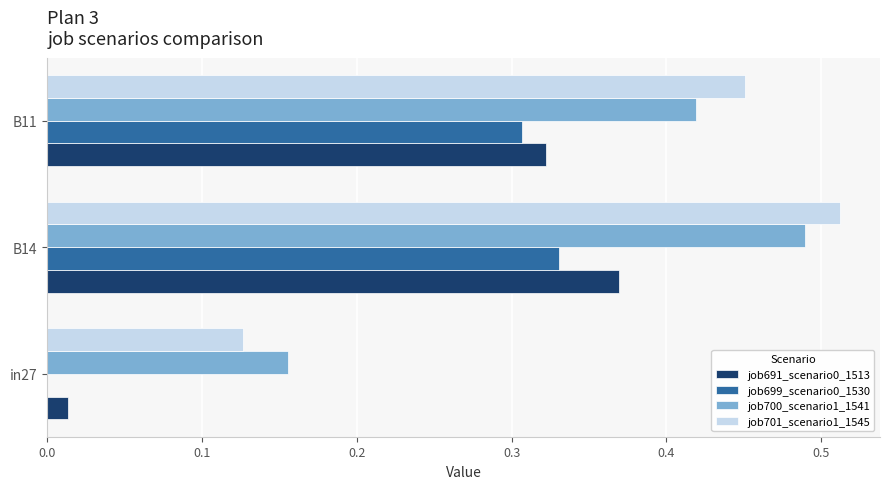

How many series are shown in this chart?

4